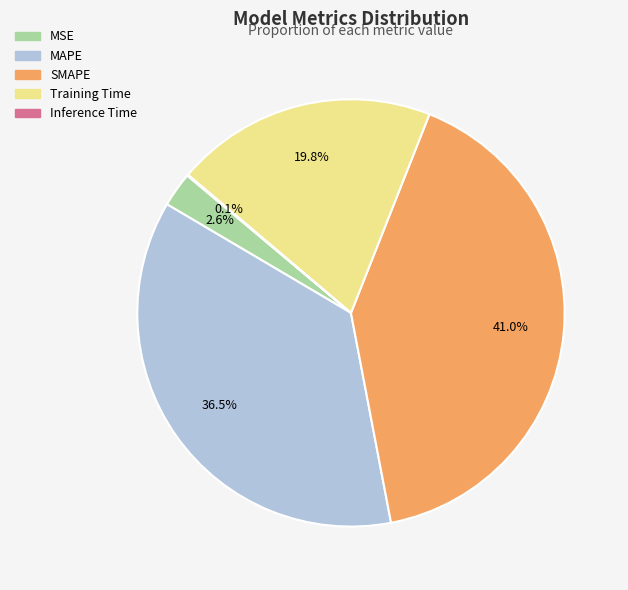

Does MSE account for over 50% of the chart?

No